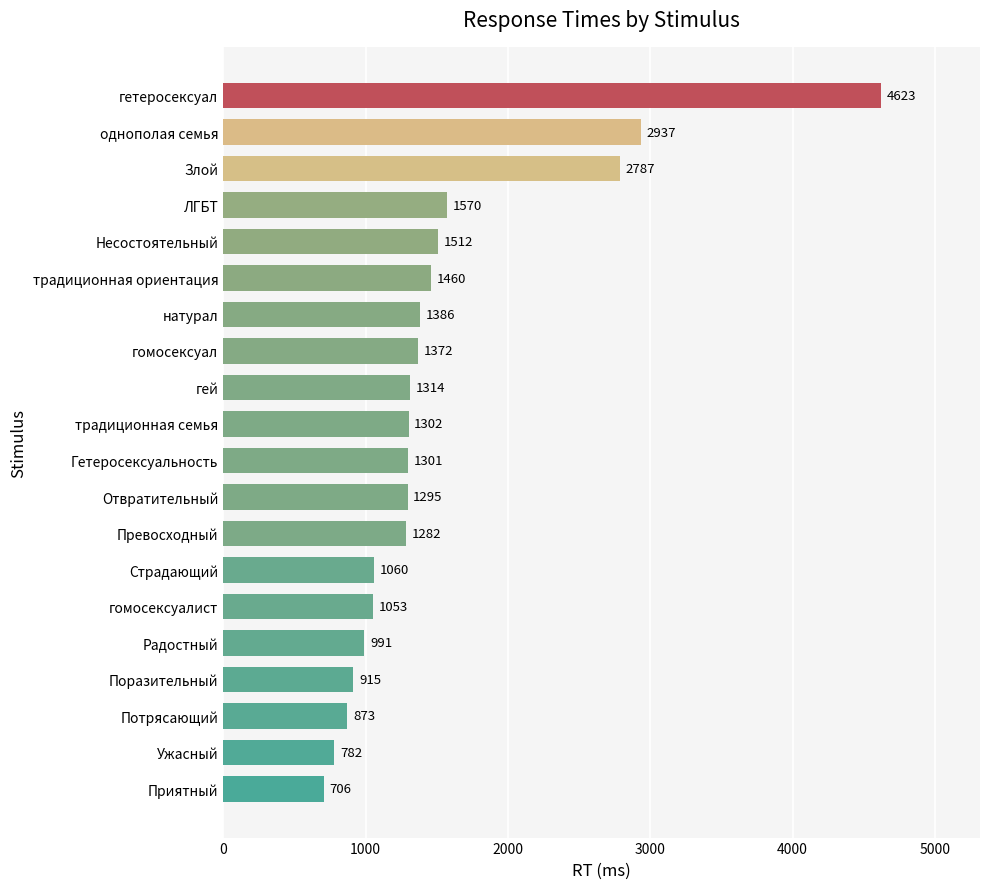

What is the maximum value shown in the chart?

4623